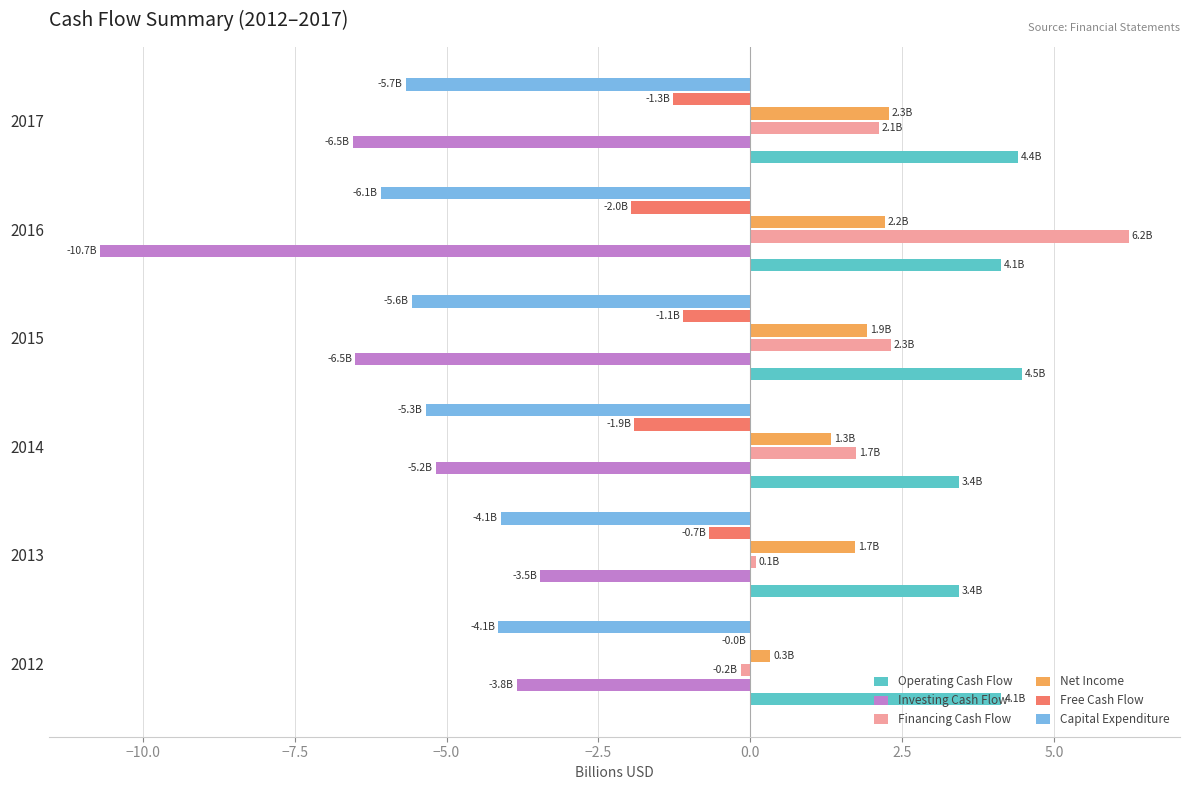

What is the highest value of the Investing Cash Flow series?

-3.5